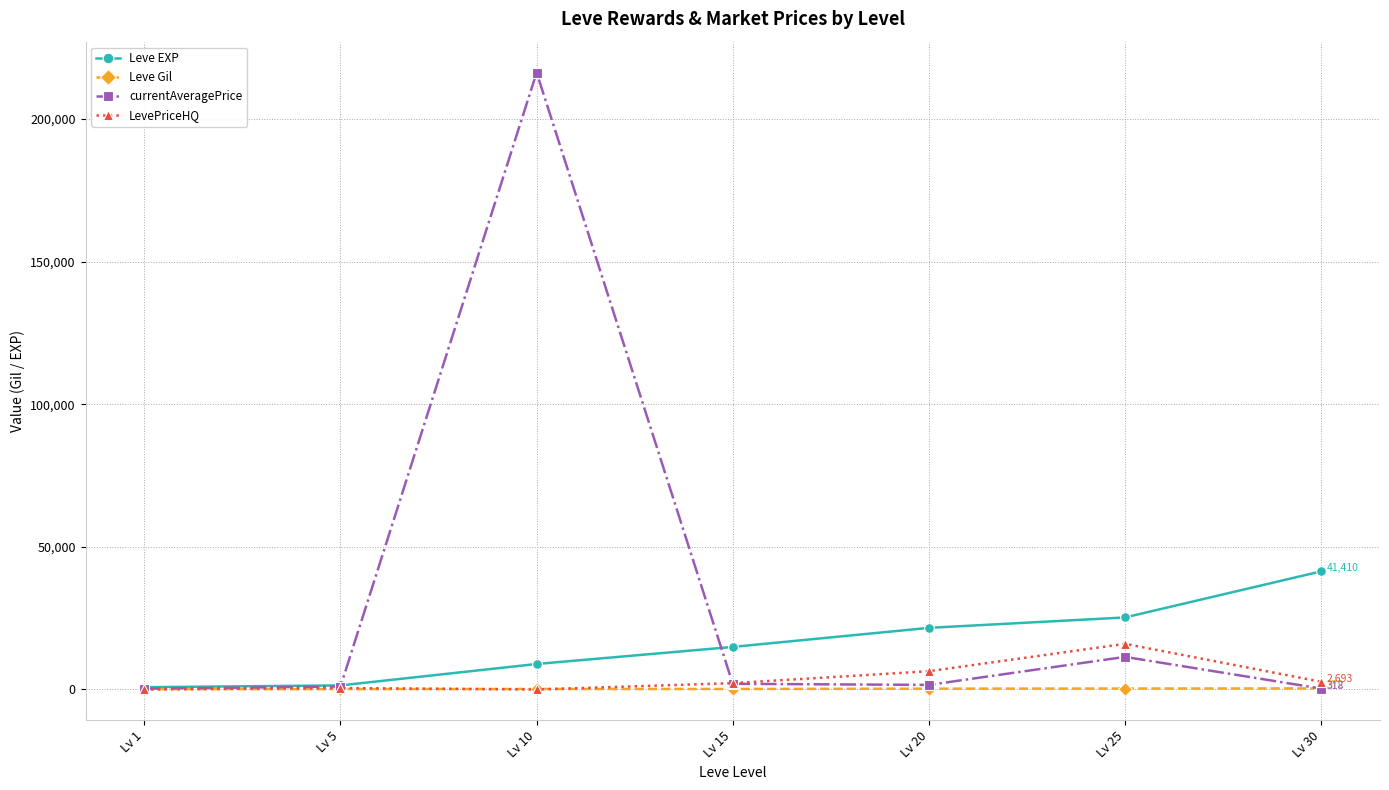

List the series in order of their peak value, highest first.

currentAveragePrice, Leve EXP, LevePriceHQ, Leve Gil